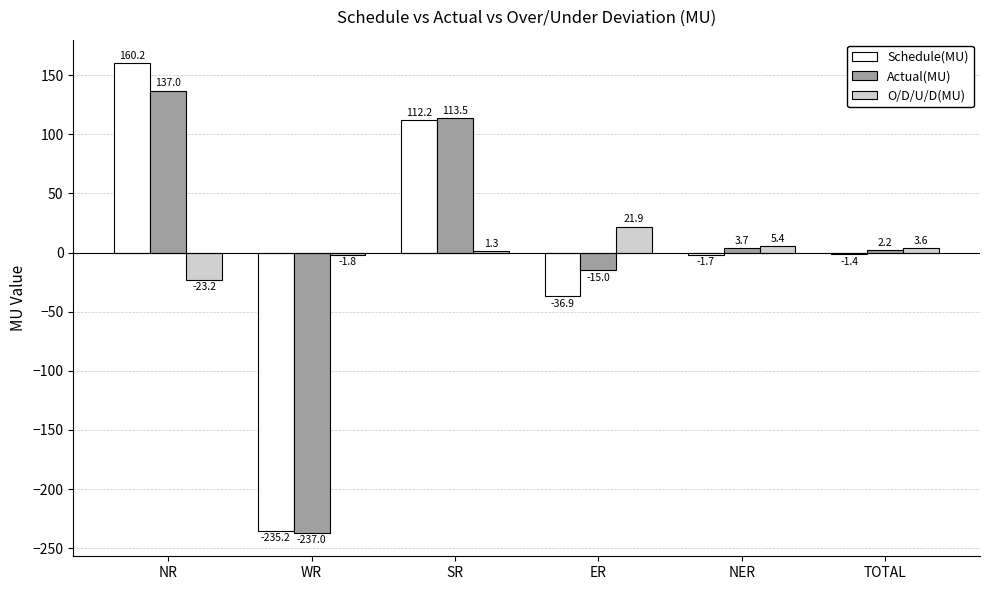

Are the bars grouped side by side (vs. stacked)?

Yes